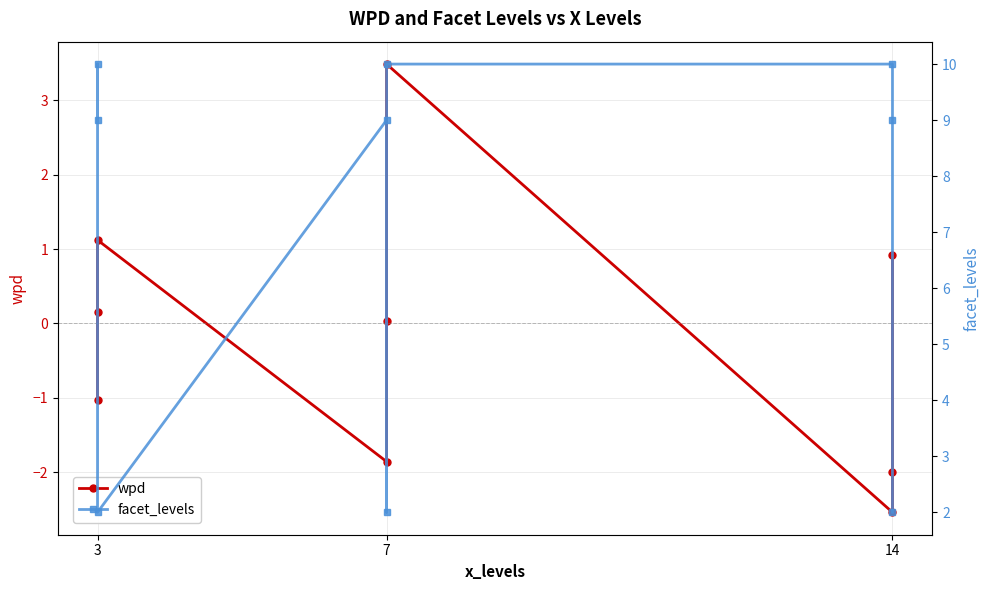

True or false: facet_levels and wpd cross at least once.

False